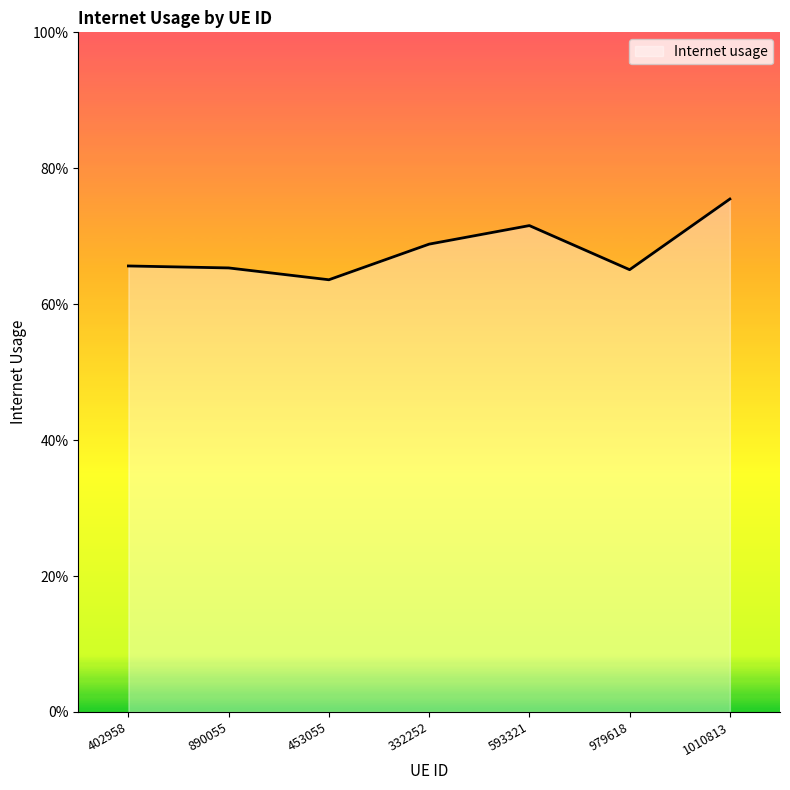

How many interior local peaks (higher than both neighbors) does the data have?

1